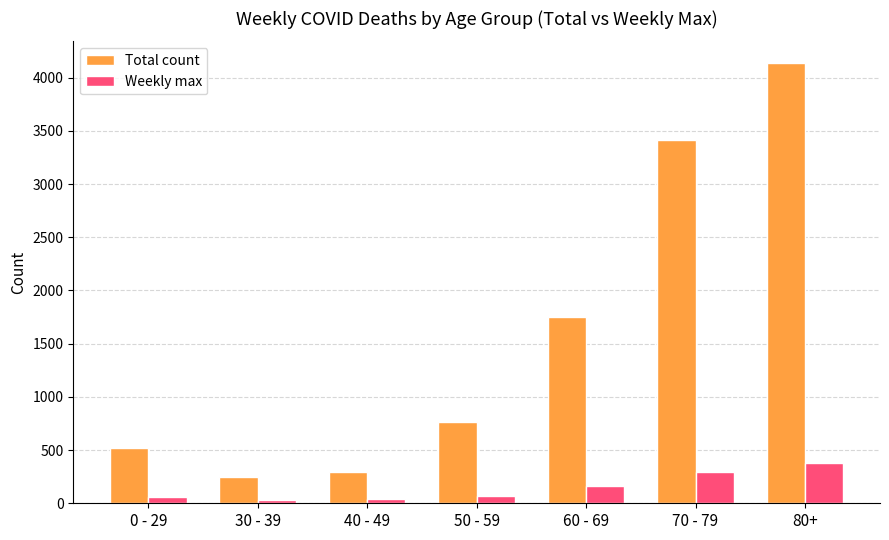

What is the difference between the second highest and minimum values in the Weekly max series?

265